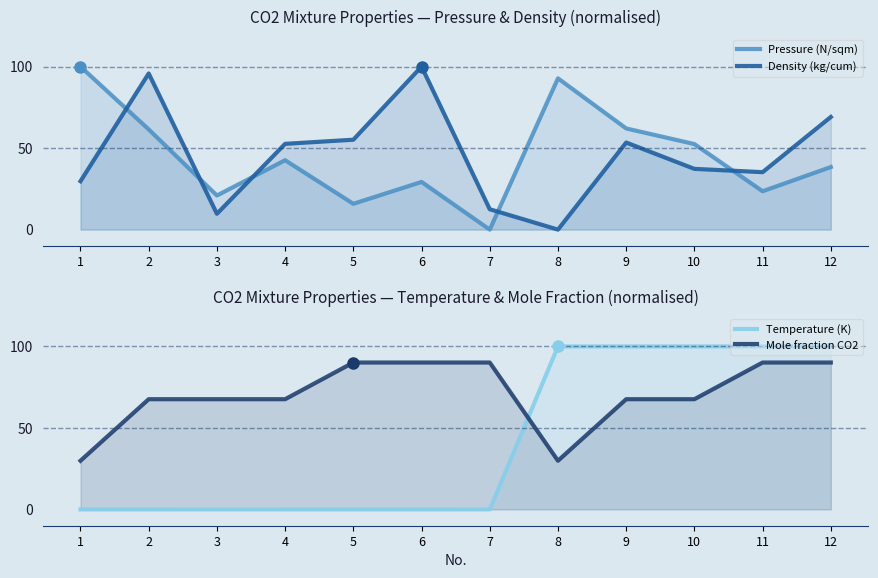

Is the value of Pressure (N/sqm) at 8 greater than the value of Temperature (K) at 9?

No